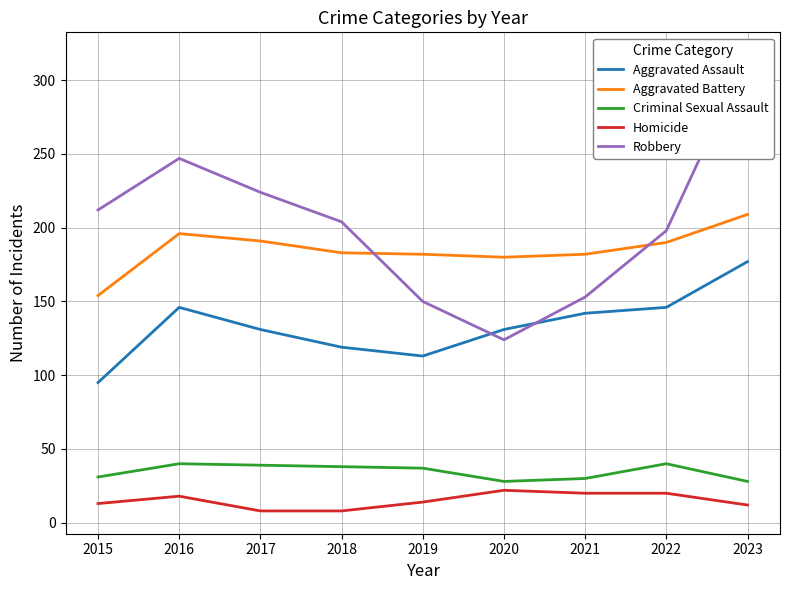

What is the value of the Aggravated Assault point at the 9th from the left?

177